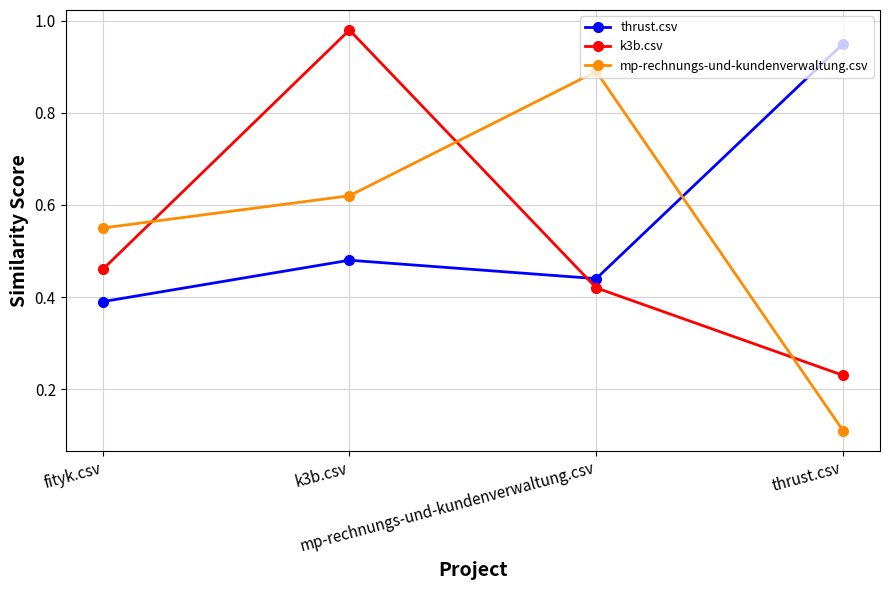

At how many categories does at least one series exceed 0?

4